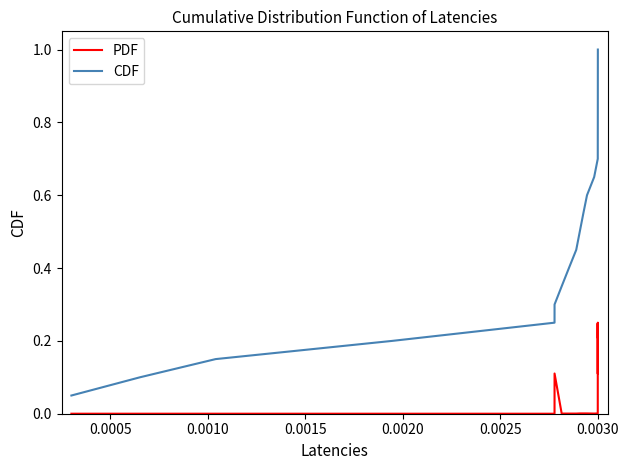

At how many categories does at least one series exceed 0?

20